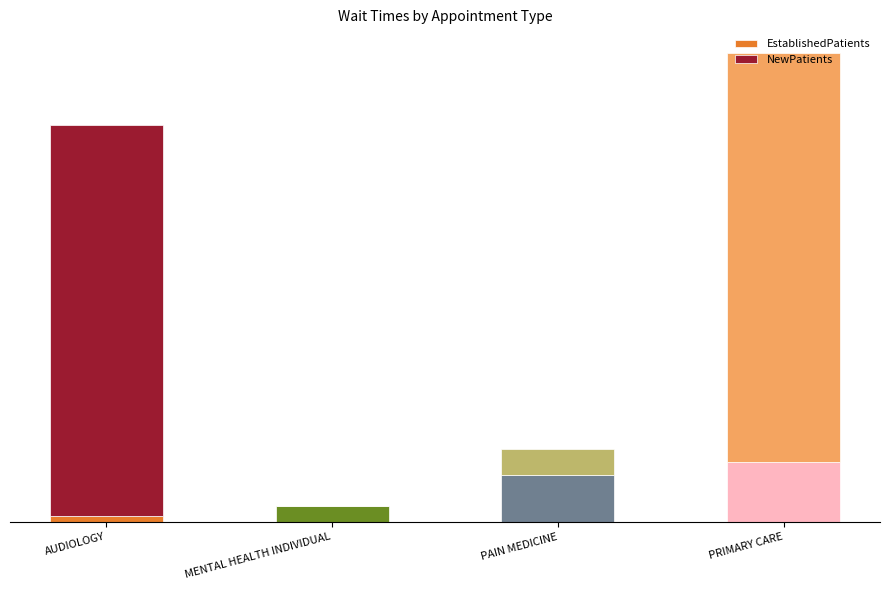

At which label does NewPatients first exceed 59?

AUDIOLOGY